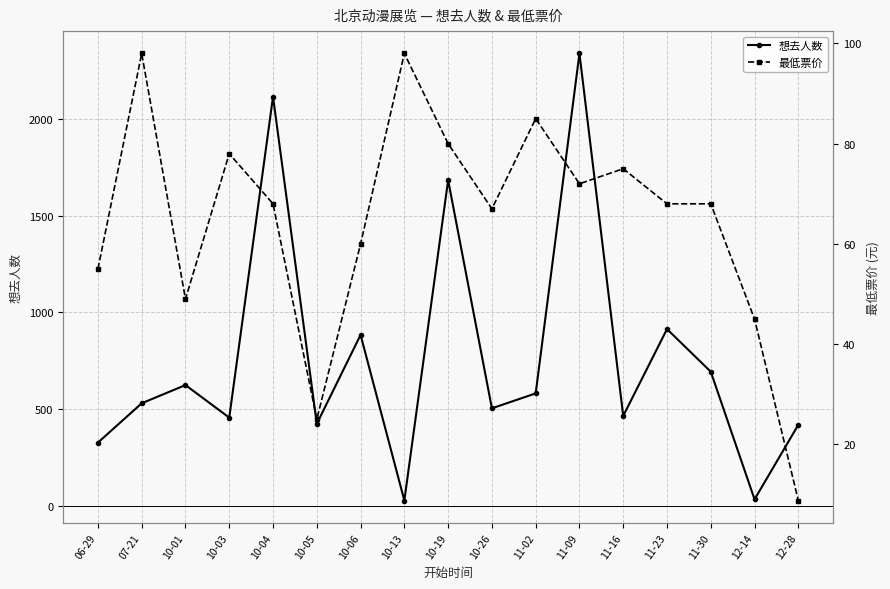

At which label does 最低票价 first exceed 68?

07-21